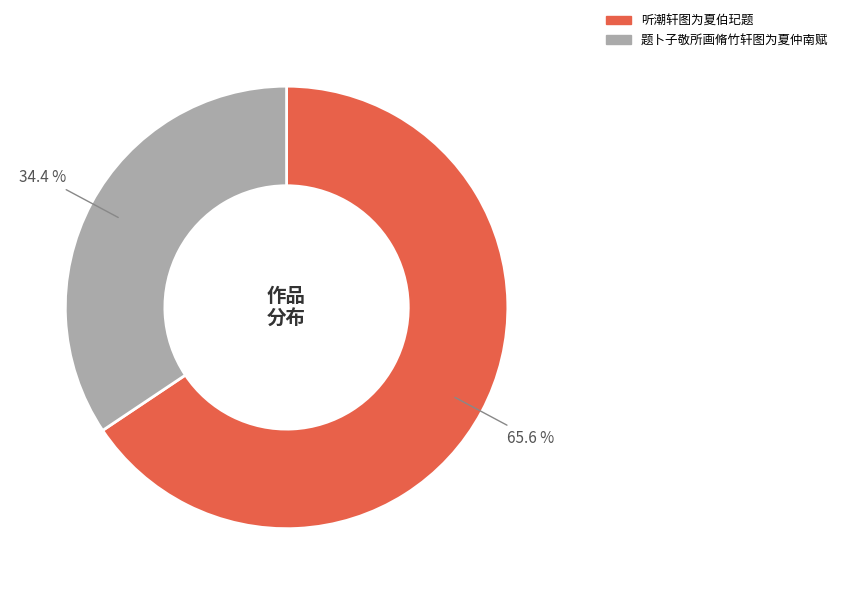

Is it true that 题卜子敬所画脩竹轩图为夏仲南赋 is 34% of the pie?

True